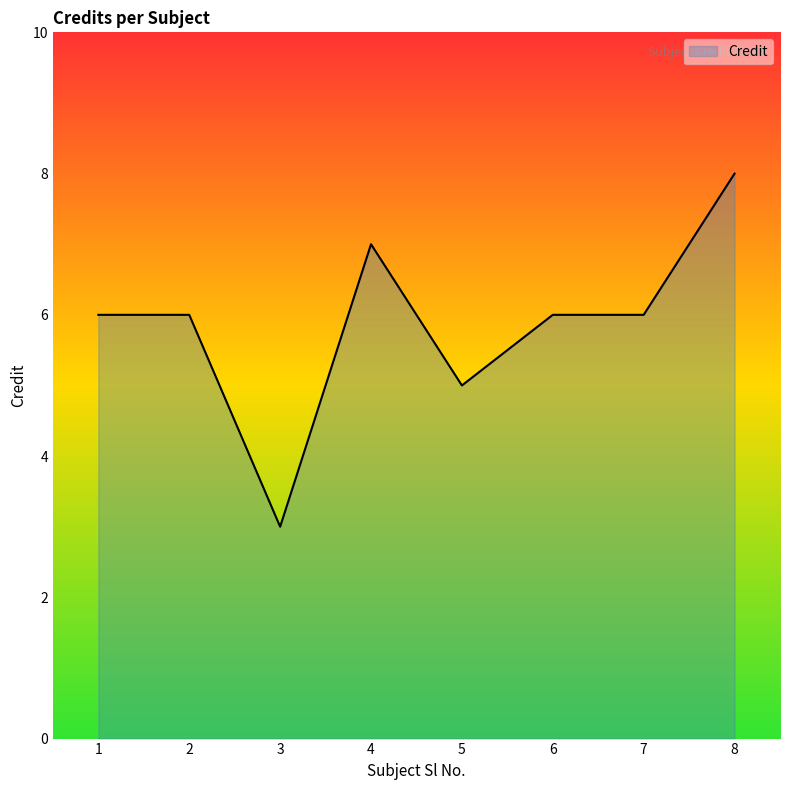

What is the difference between the second highest and minimum values?

4